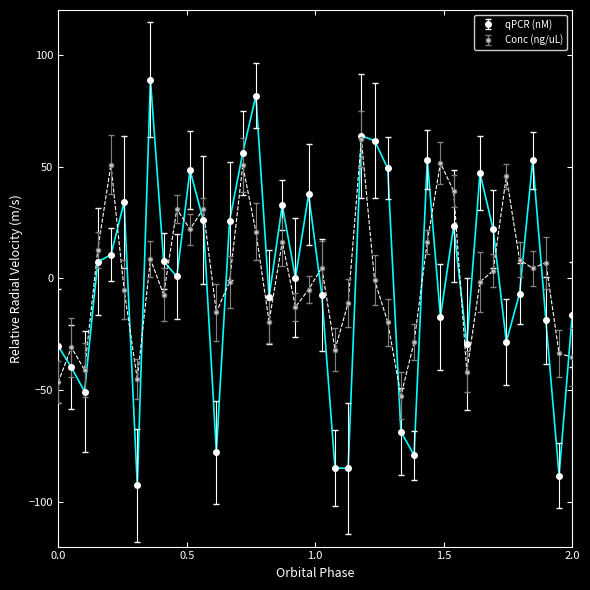

What is the value of the Conc (ng/uL) point at the 18th from the left?

16.4